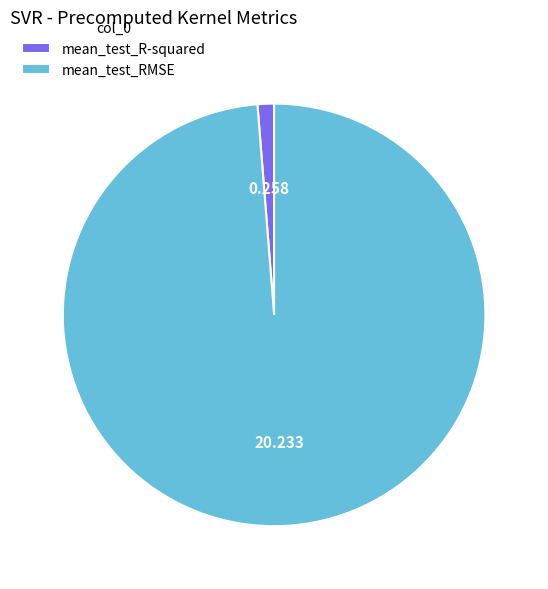

Which slice is the largest?

mean_test_RMSE